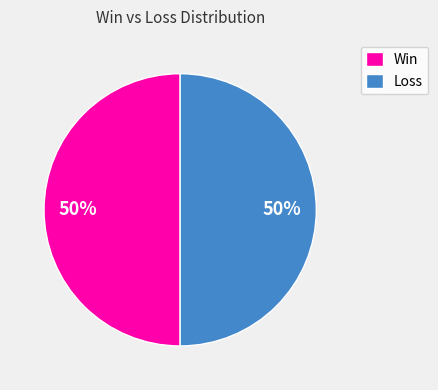

To the nearest percent, what is the average slice percentage?

50%